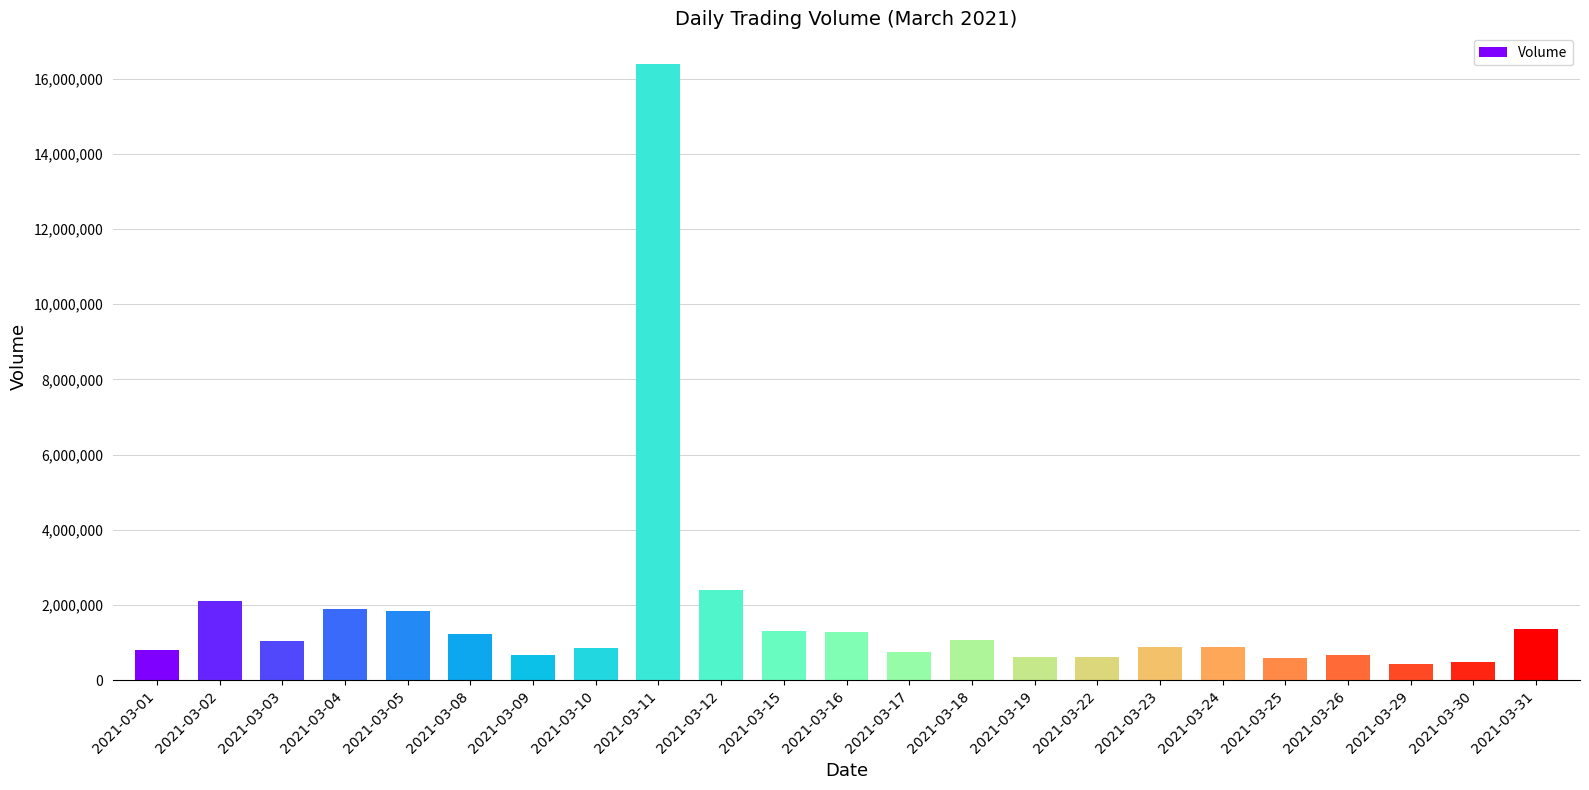

What is the sum of the values at 2021-03-03 and 2021-03-30?

1526325